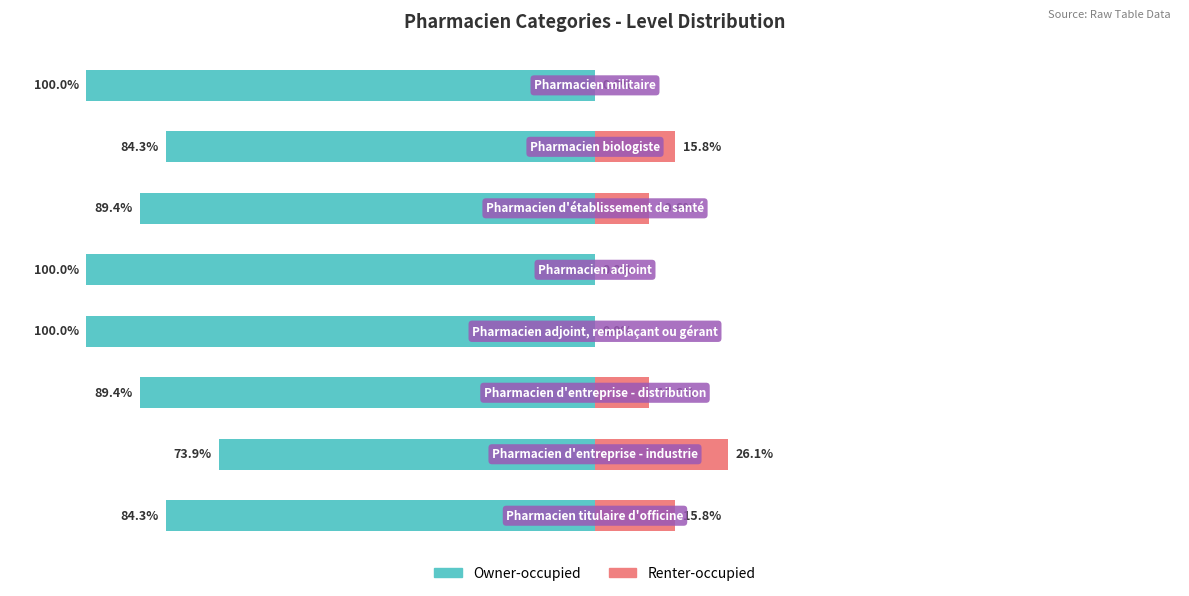

What is the average value of the Renter-occupied series?

9.9